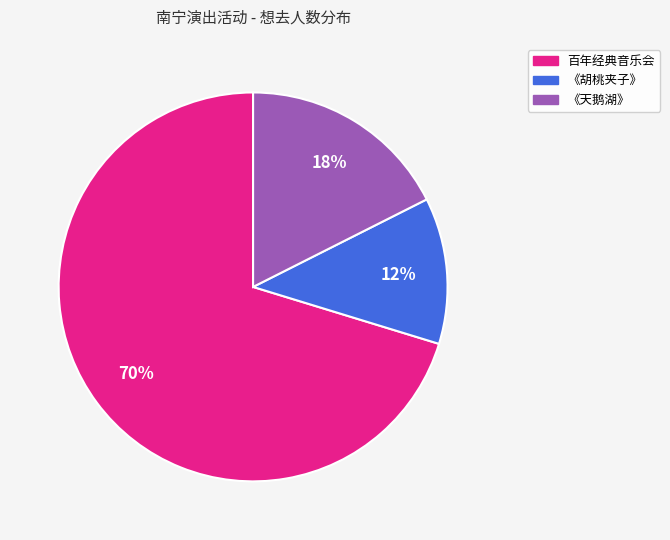

To the nearest percent, what is the difference between the largest and smallest slice percentages?

58%